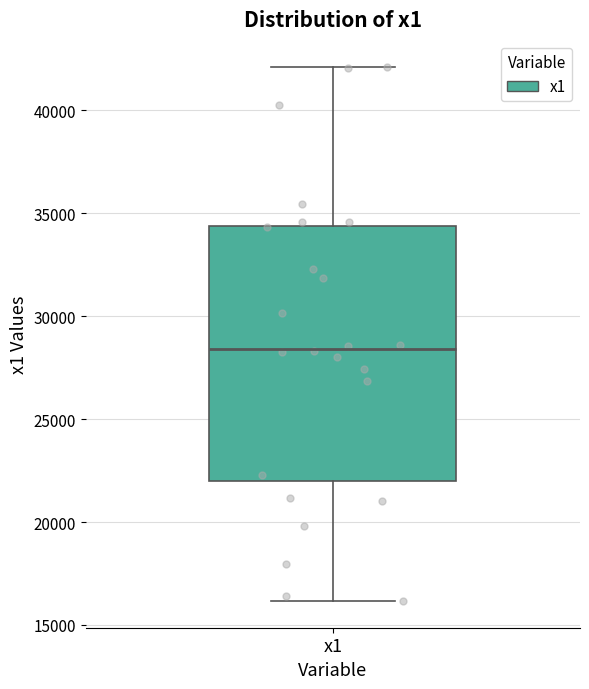

Transcribe this box plot: give where the median line is, the range the box spans, and where the two whiskers end, as read against the y-axis. The values are not printed on the chart, so give them approximately, as read against the axis.

median 28500, box 22000 to 34500, whiskers 16000 to 42000